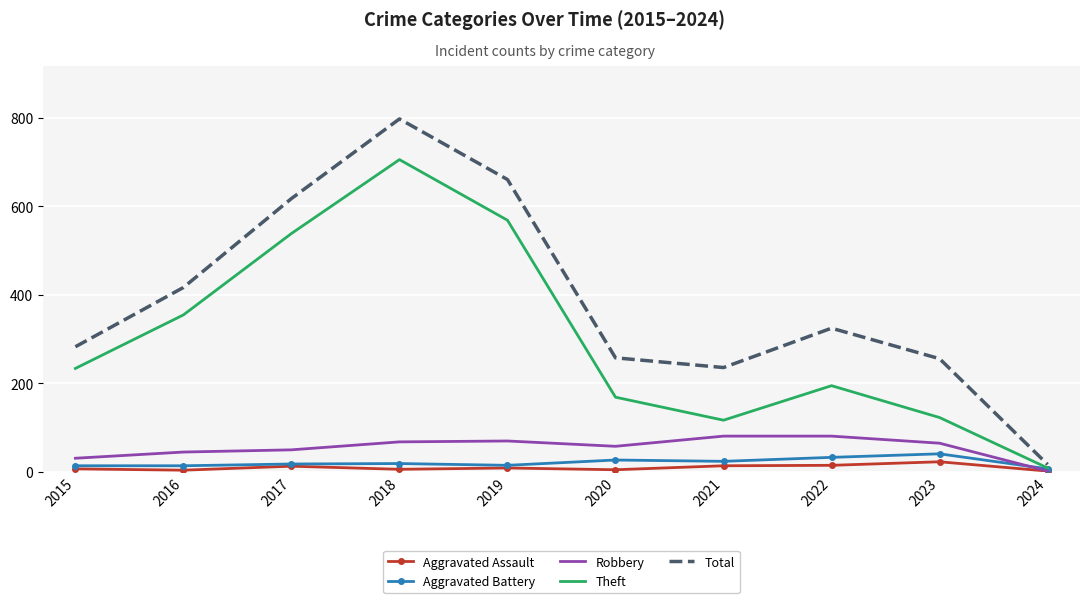

Which category has the highest value across all series?

2018